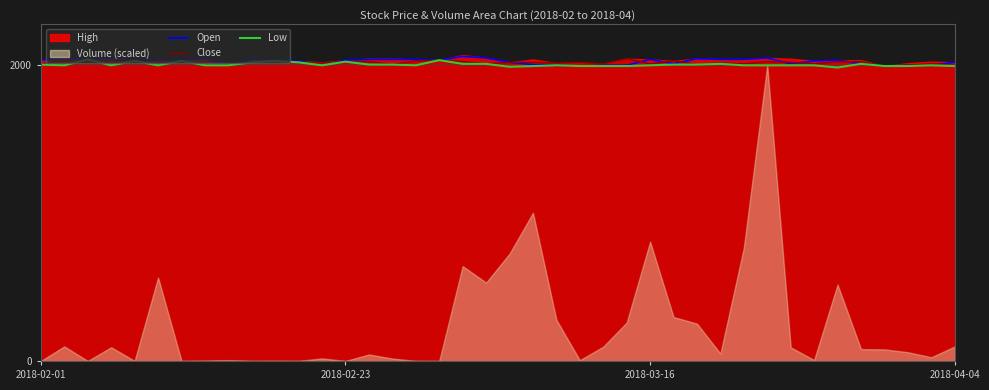

What is the sum of all Close values?

80725